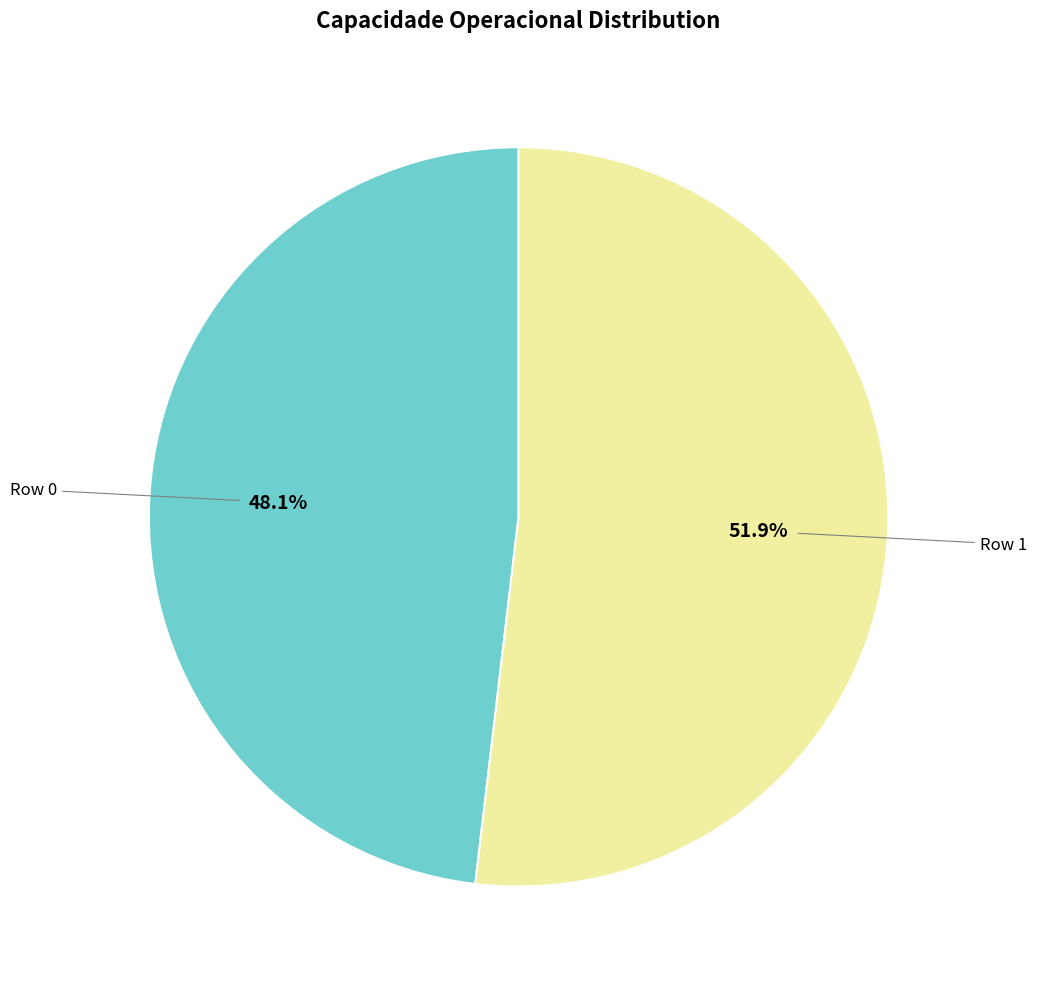

Is there a majority slice in this chart?

Yes